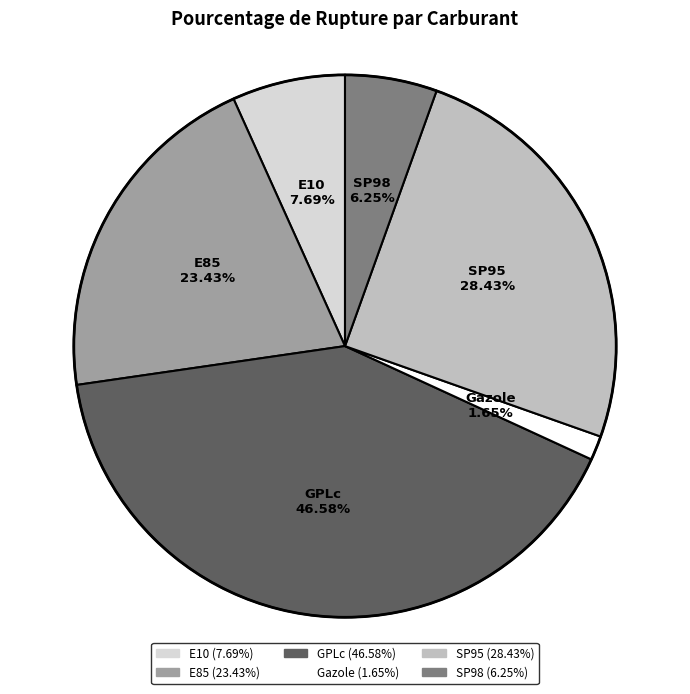

Count the number of slices in the pie.

6